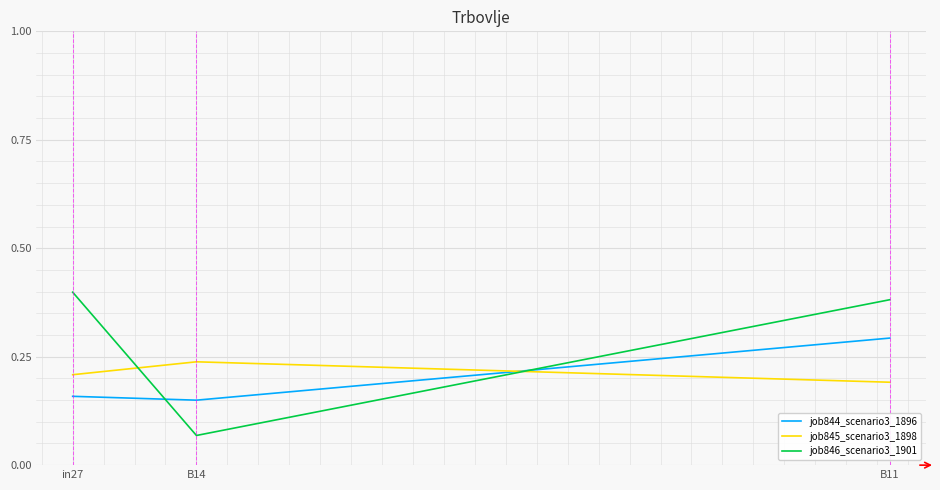

What is the total value across all series at B14?

0.5